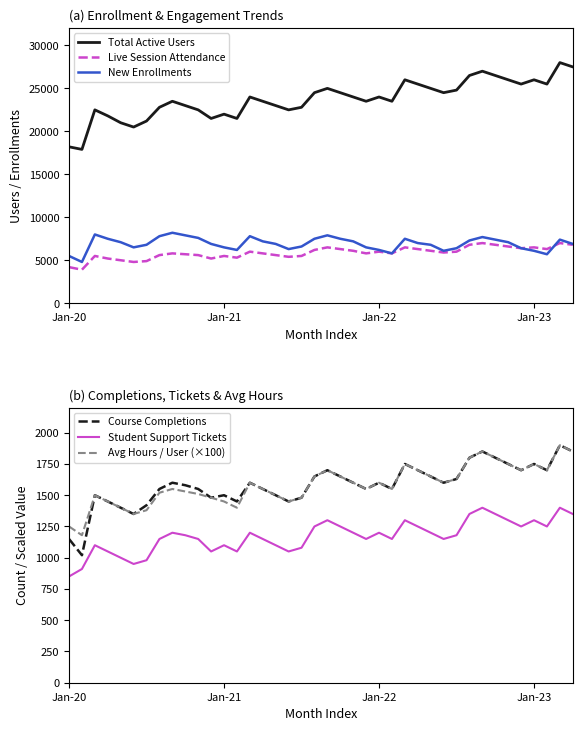

What position from the right is 17?

23